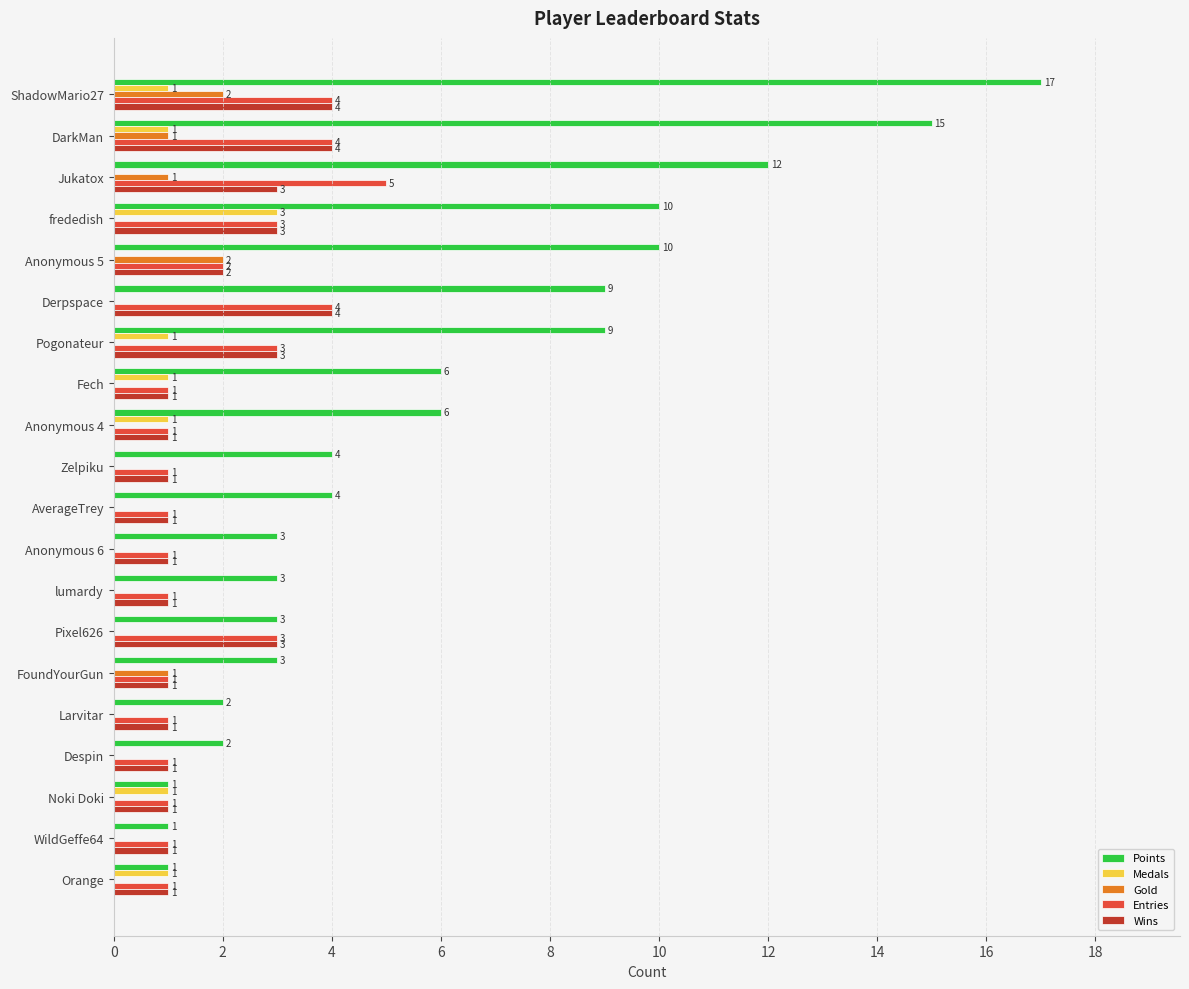

Which category has the highest value across all series?

ShadowMario27